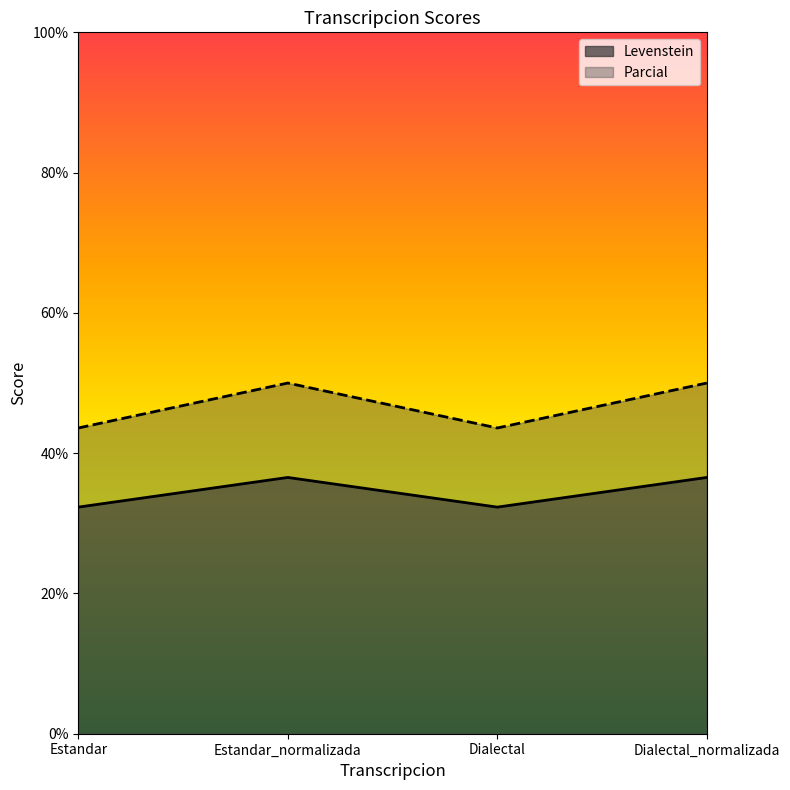

What is the sum of the Parcial values at Estandar_normalizada and Estandar?

93.6